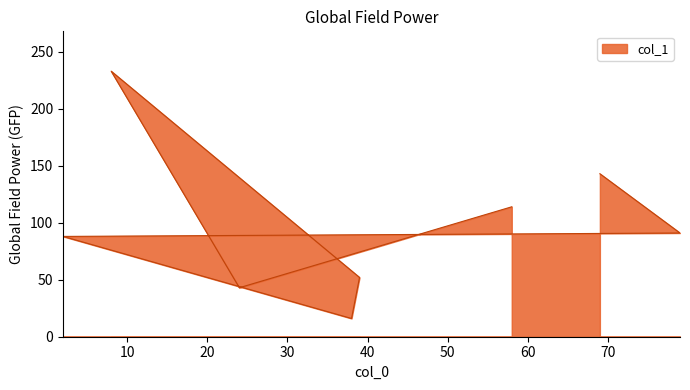

Reading left to right, what are all the values shown in this chart?

58=114	24=43	8=233	39=52	38=16	2=88	79=91	69=143